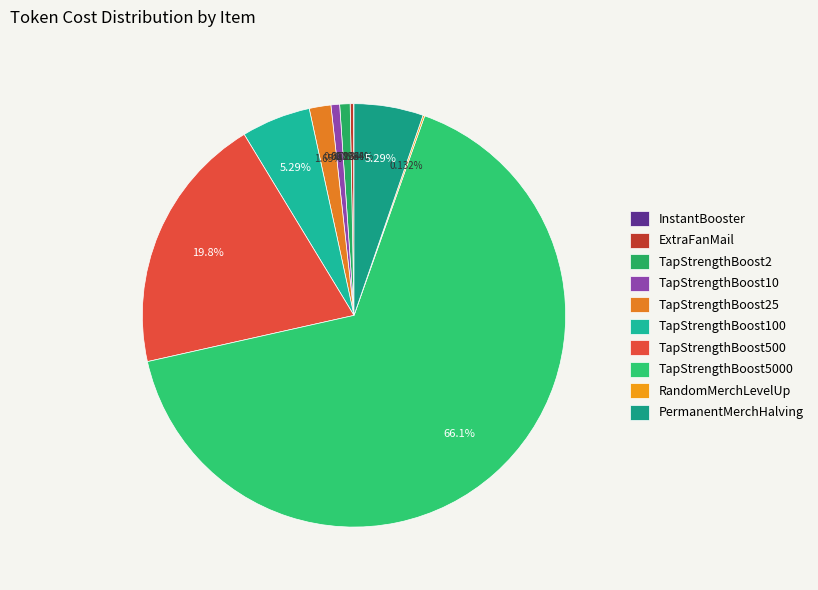

Count the number of slices in the pie.

10